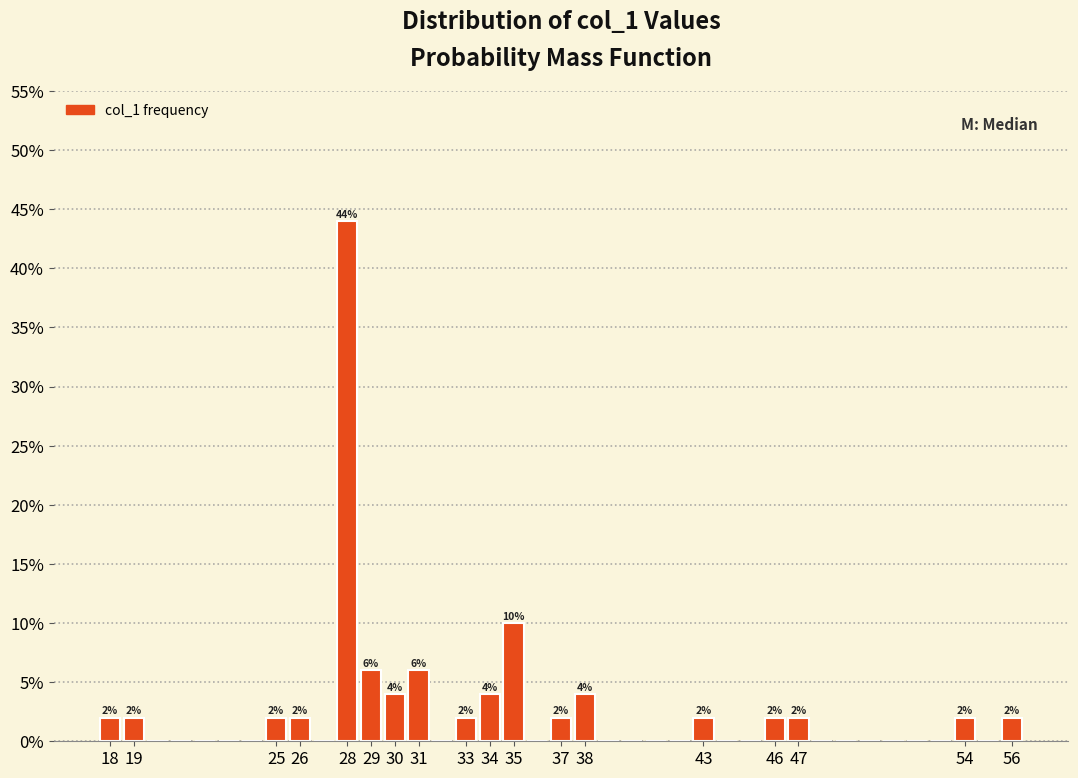

Over which range of the x-axis is the bar tallest?

27.5 to 28.5